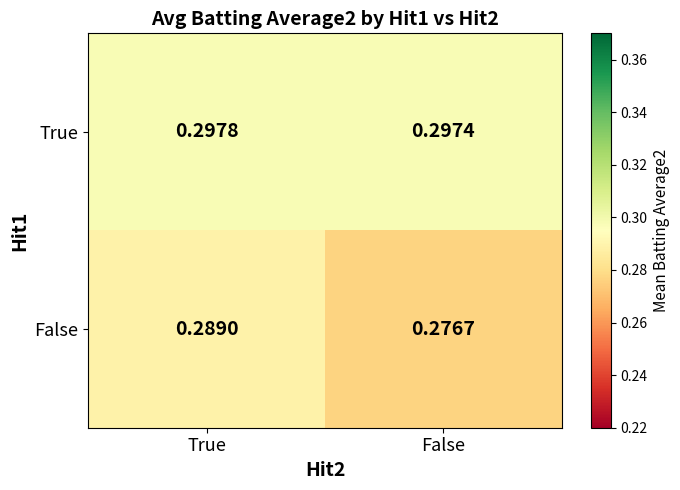

Which series has the widest spread of values?

False